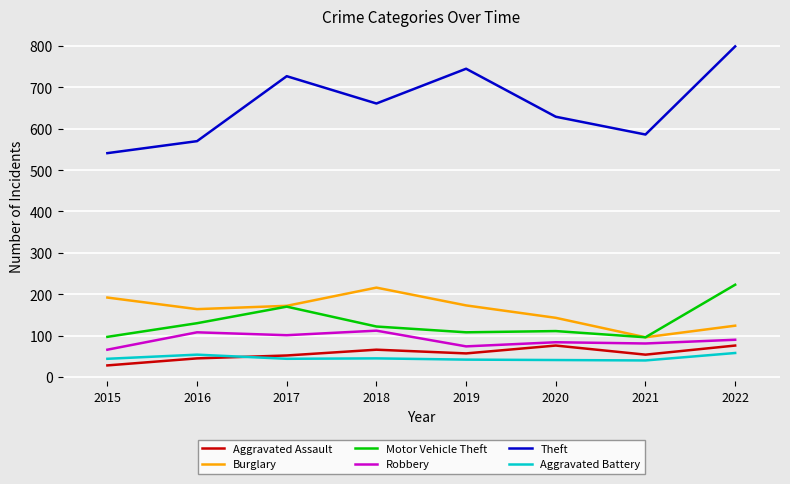

Which series has the largest total across all categories?

Theft